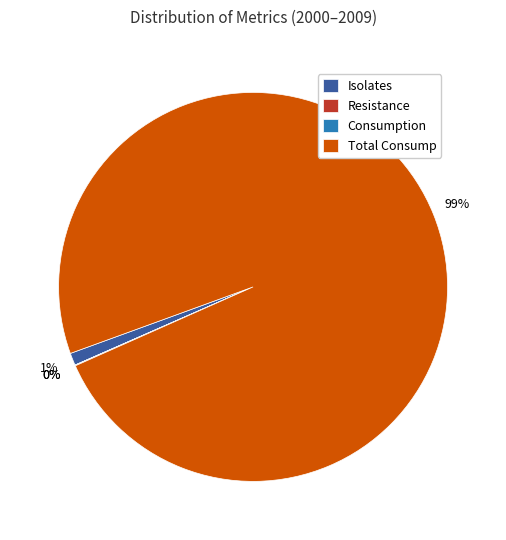

Which category has the biggest portion of the pie?

Total Consump